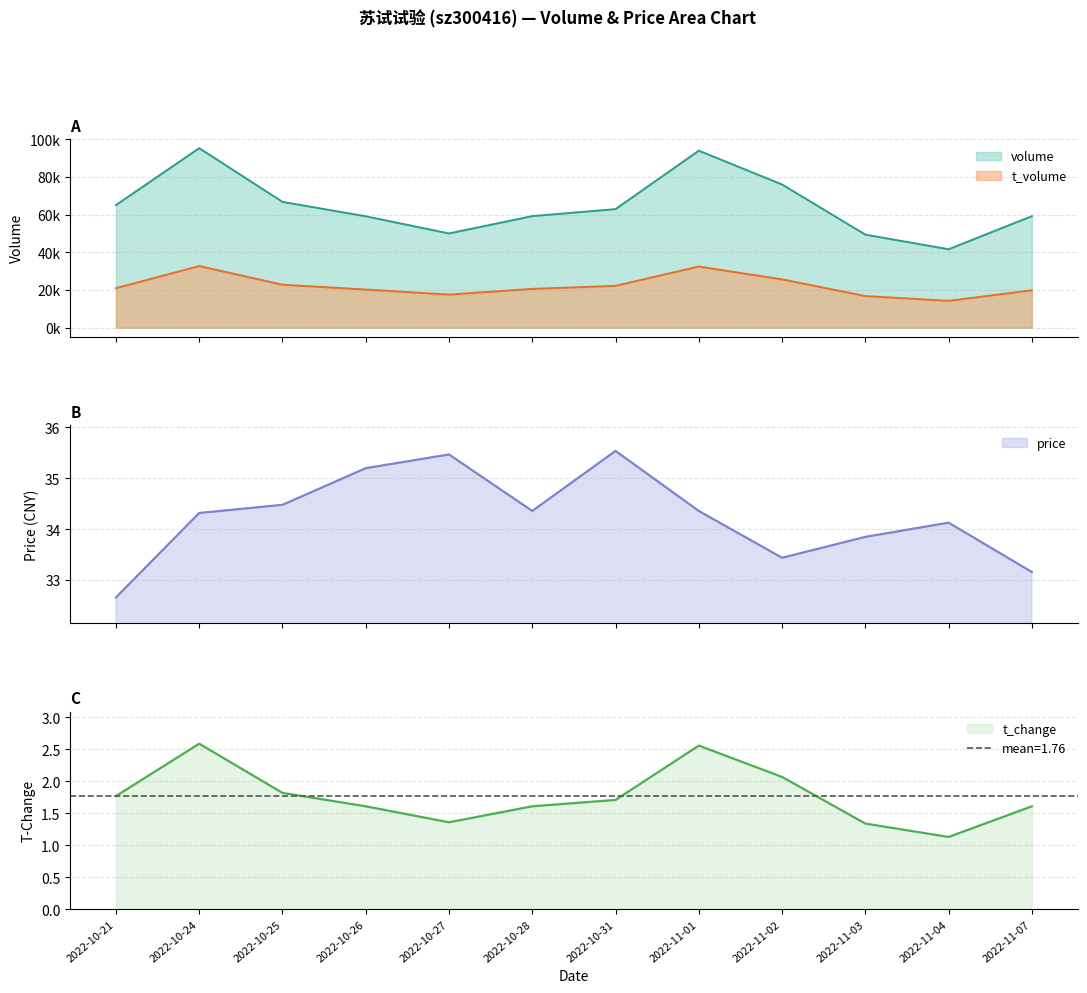

What is the difference between the maximum and second lowest values in the t_volume series?

15918.0